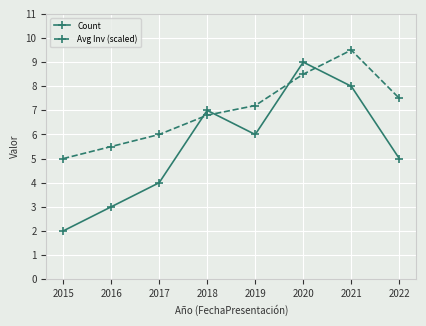

Rank the series by their maximum value, from lowest to highest.

Count, Avg Inv (scaled)